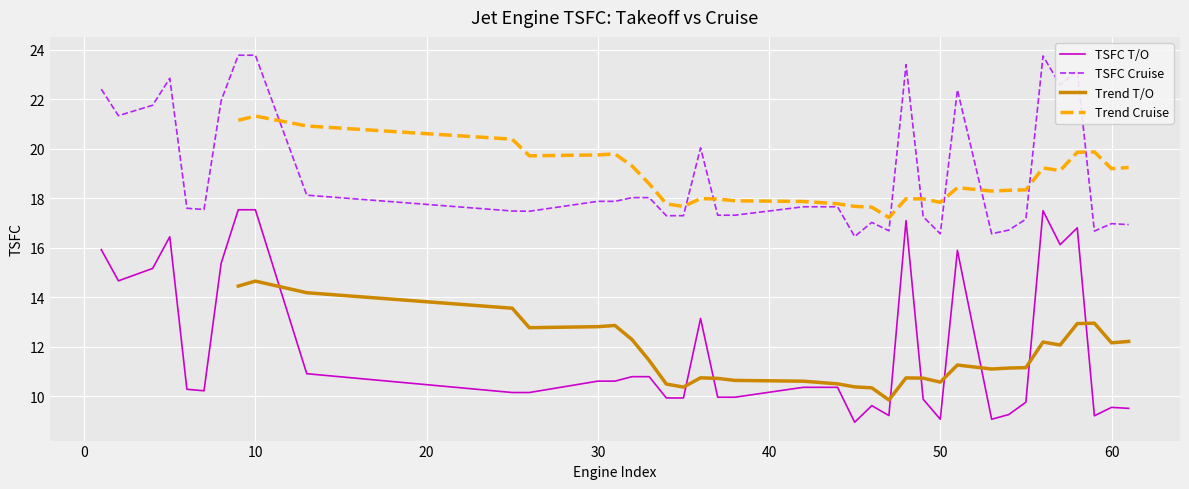

What is the sum of all TSFC Cruise values?

760.1